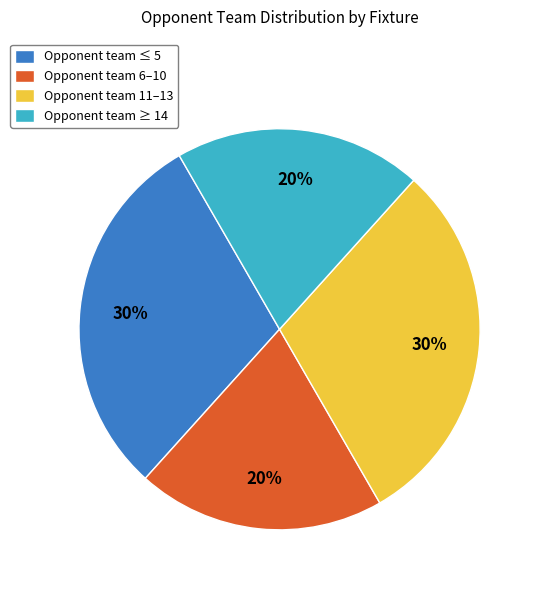

Is there any slice that represents more than half of the pie?

No